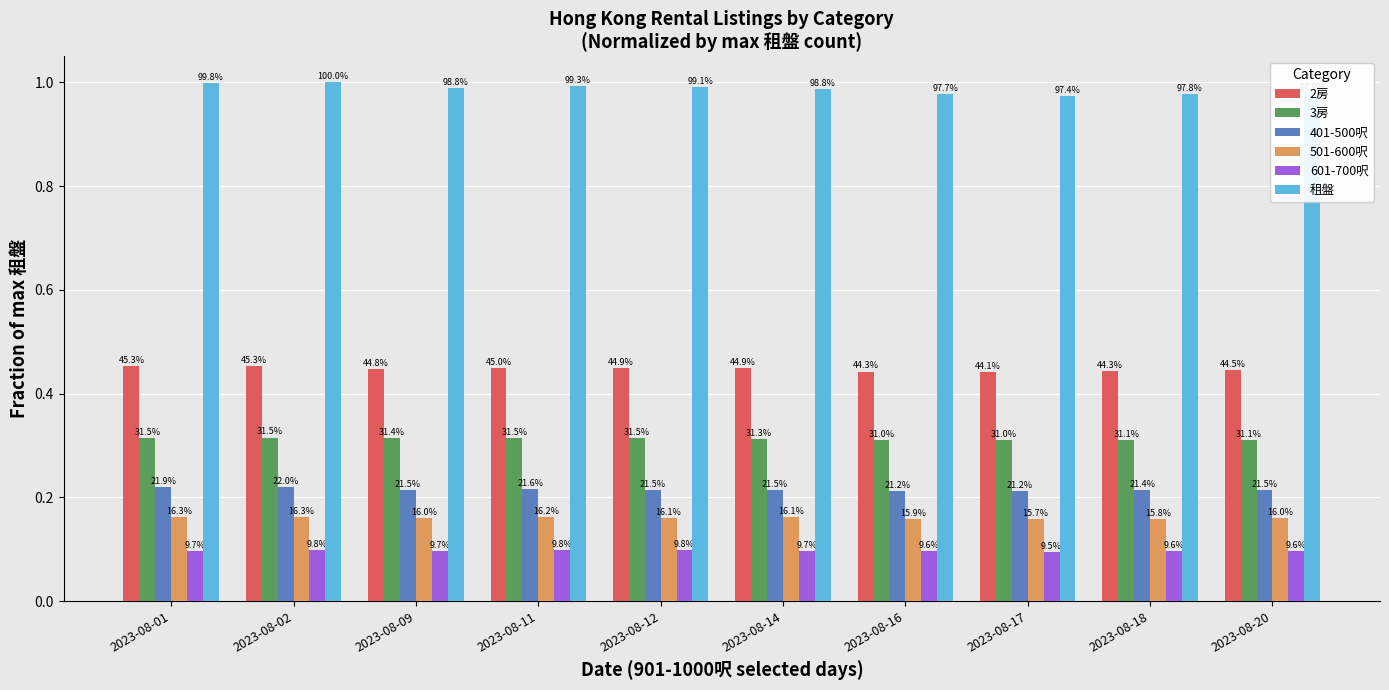

What is the value of the 2房 bar at the 6th from the left?

0.4